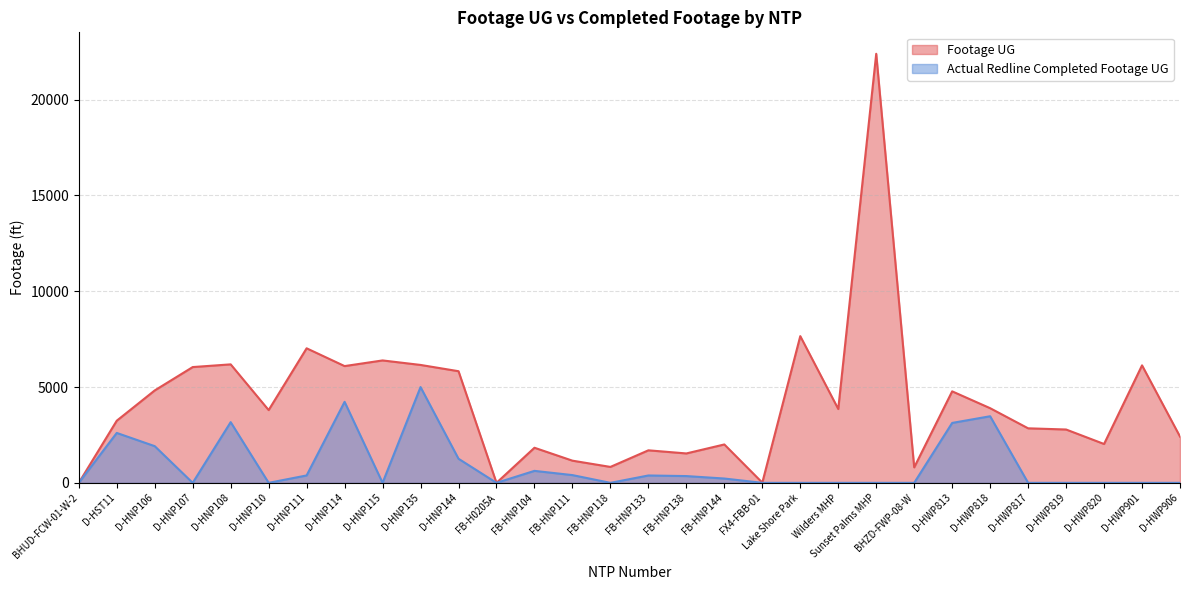

Rank the series by their maximum value, from lowest to highest.

Actual Redline Completed Footage UG, Footage UG